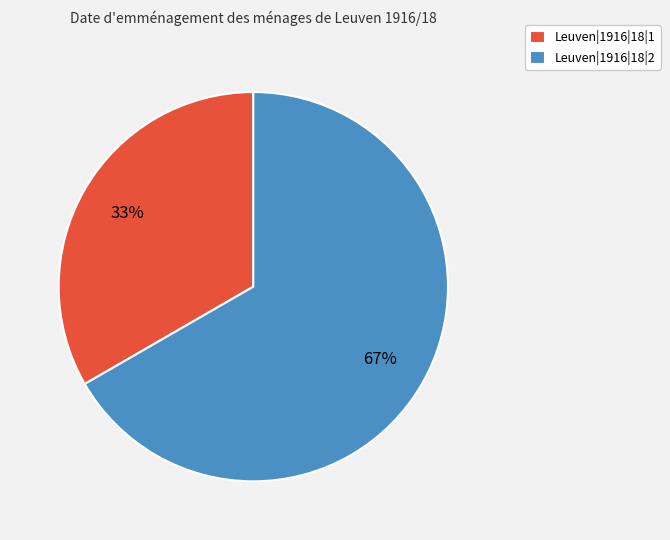

Which category accounts for the majority?

Leuven|1916|18|2